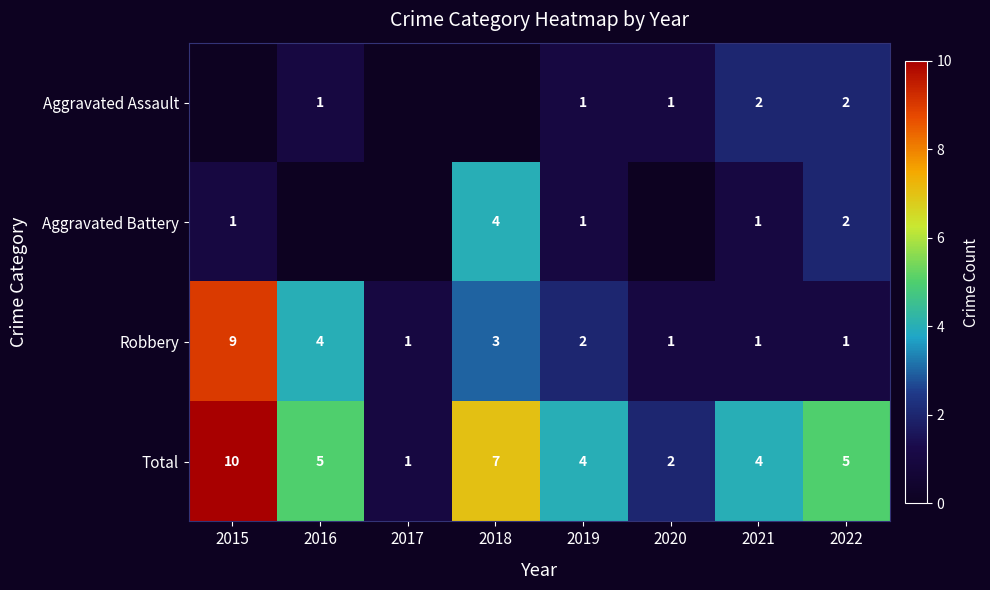

Is it true that Robbery equals 13 at 2015?

False